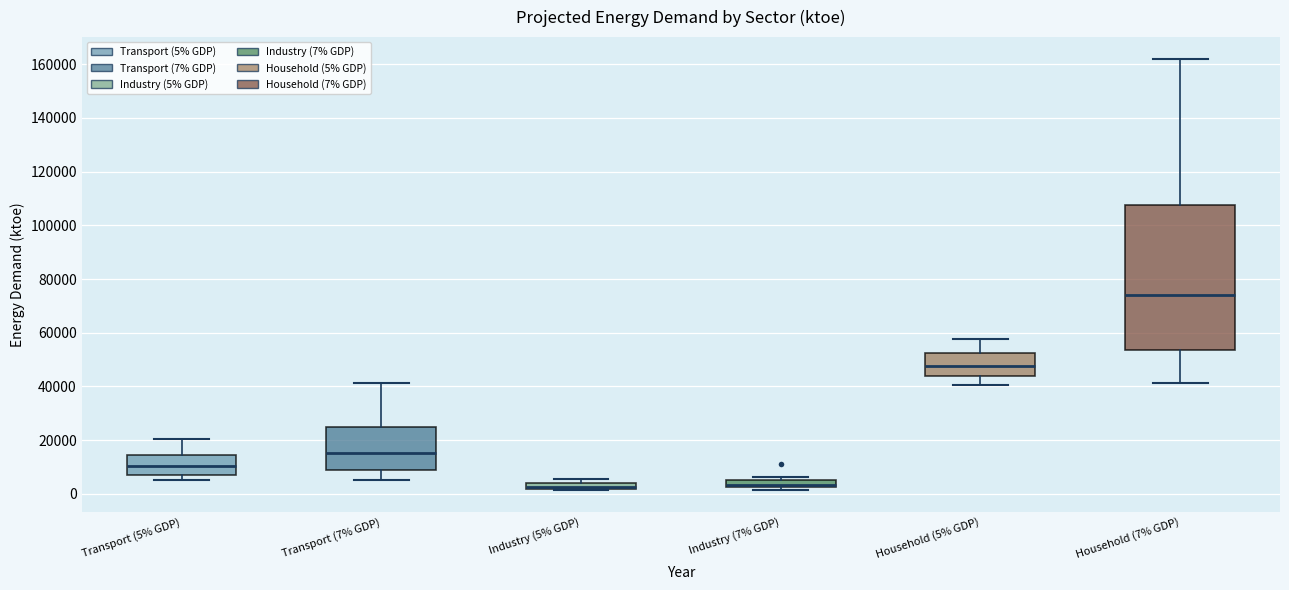

Where is the upper edge of the box for Household (7% GDP) on the y-axis? The values are not printed on the chart, so give them approximately, as read against the axis.

108000